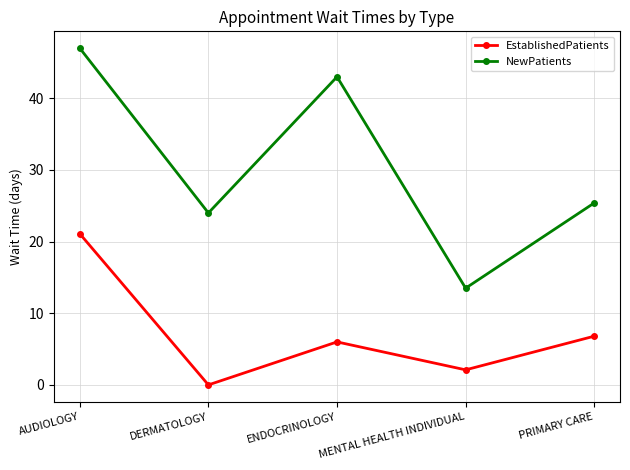

Read the EstablishedPatients value at PRIMARY CARE.

6.8